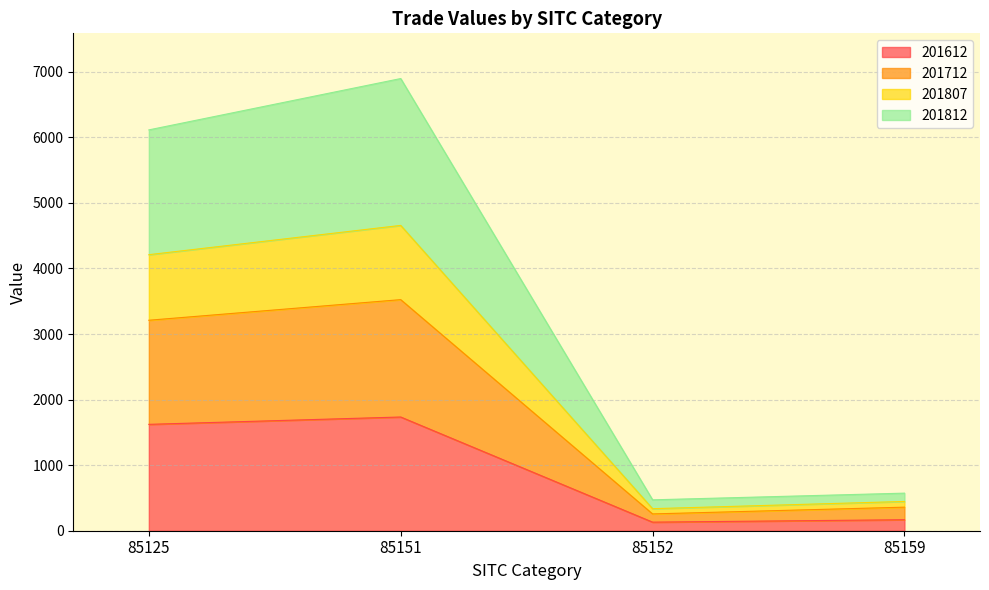

What is the difference between the highest and lowest values at 85152?

340.3